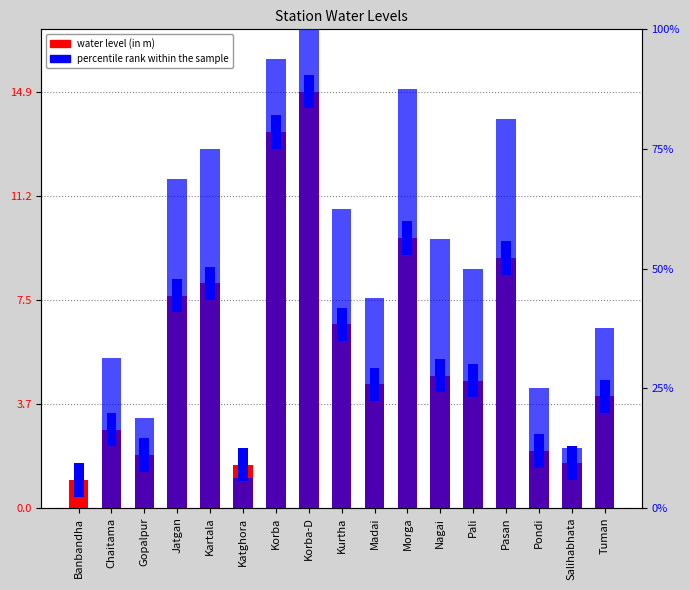

The value of water level (in m) at Salihabhata is 2.5. True or false?

False